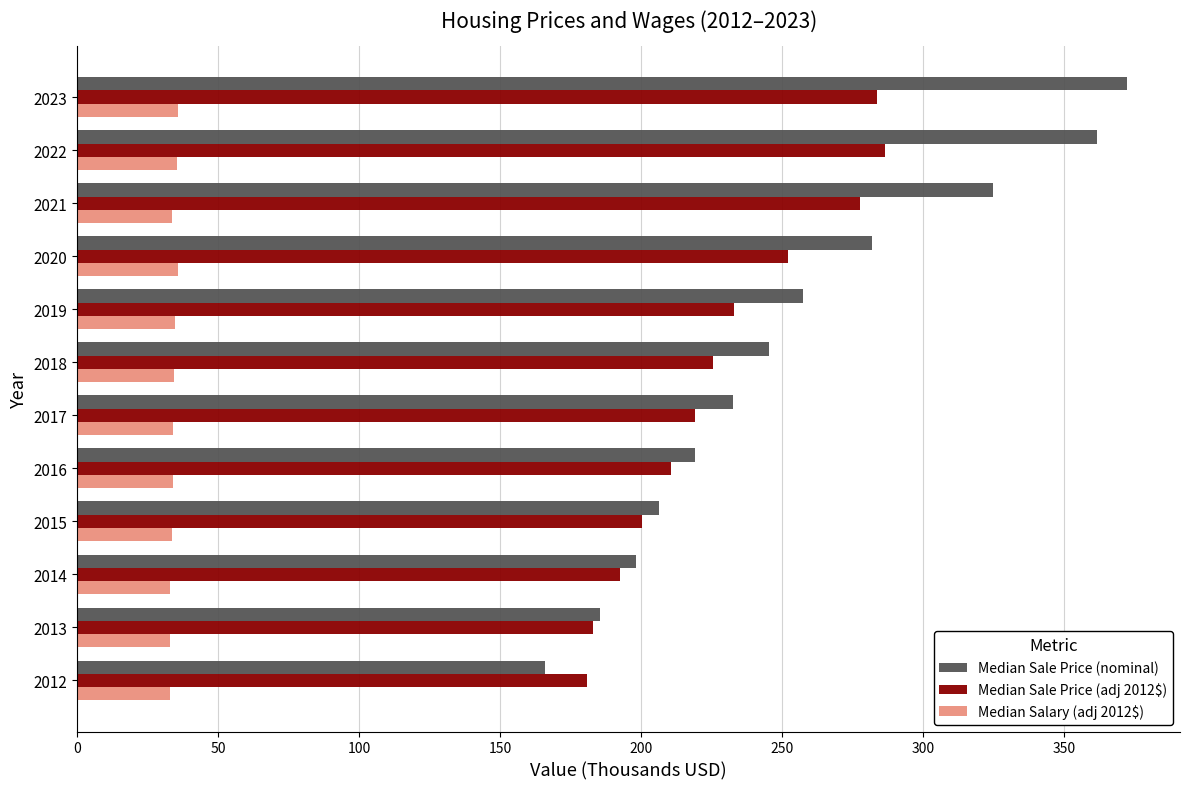

What is the approximate value of Median Salary (adj 2012$) at 2022?

35.4